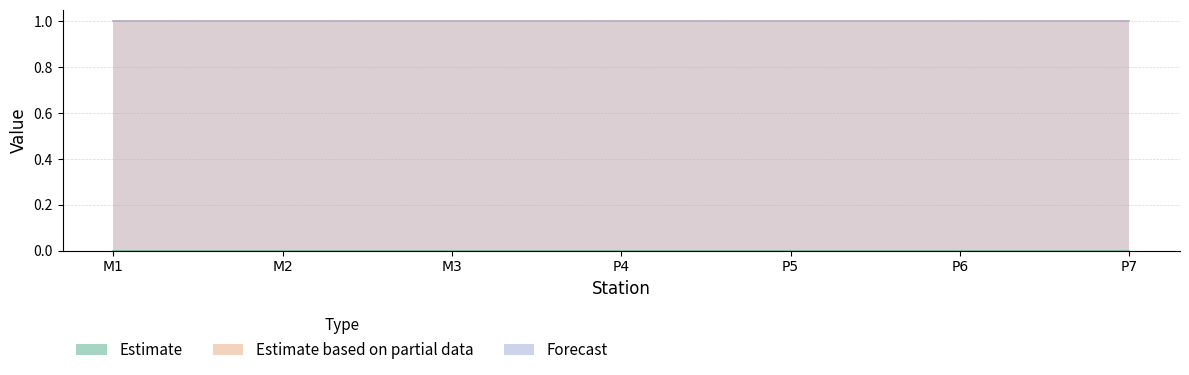

What is the spread (max minus min) of values at M3?

1